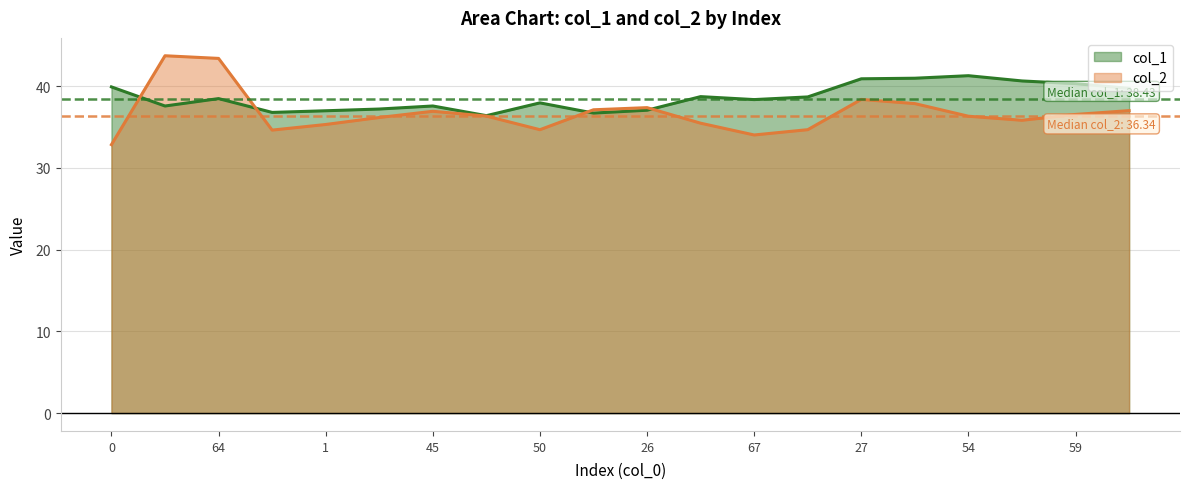

True or false: col_1 has a value of 37.1 at 26.

True